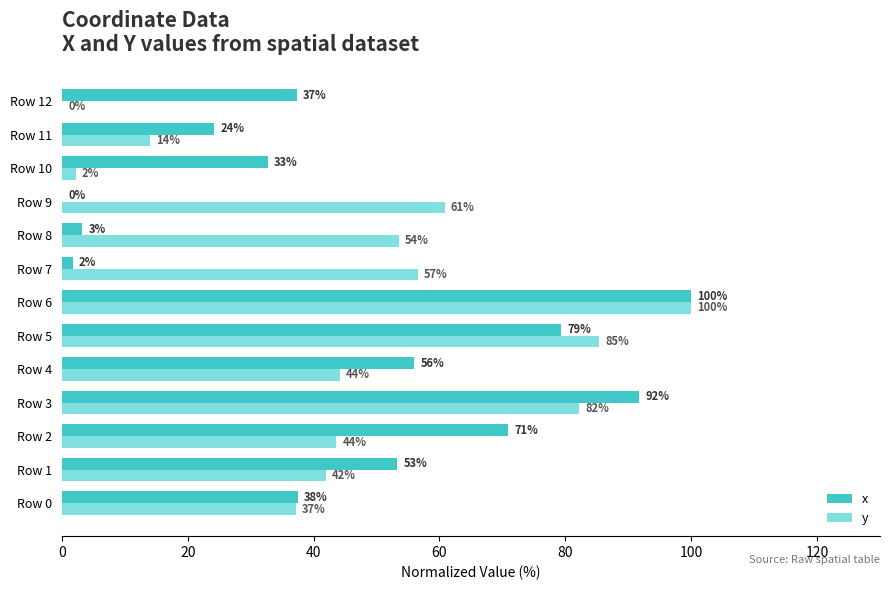

Which series has the largest total across all categories?

y